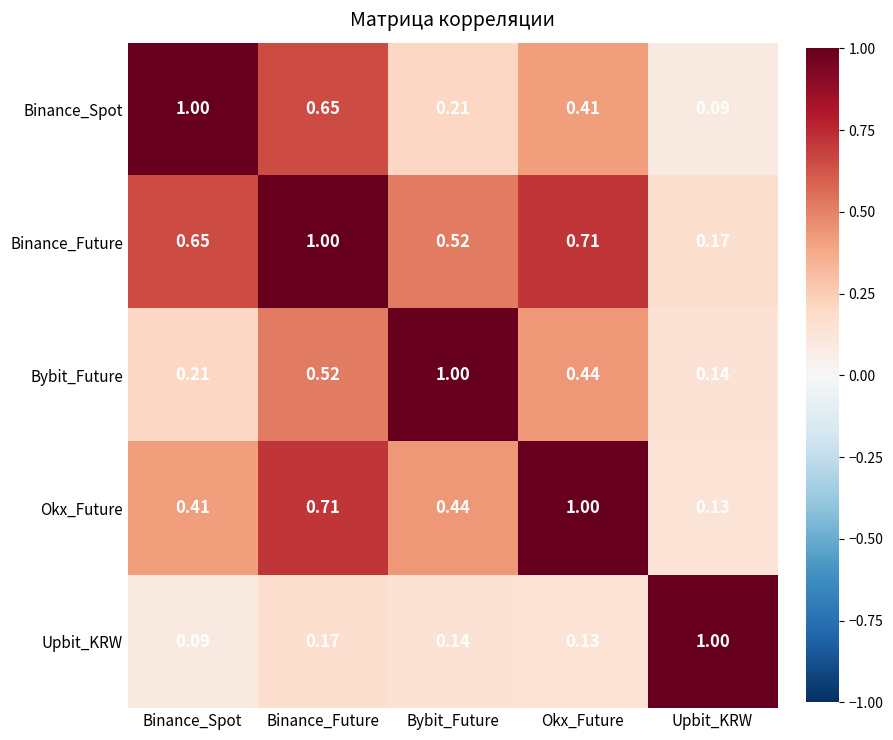

At which label is Binance_Future closest to 0?

Upbit_KRW